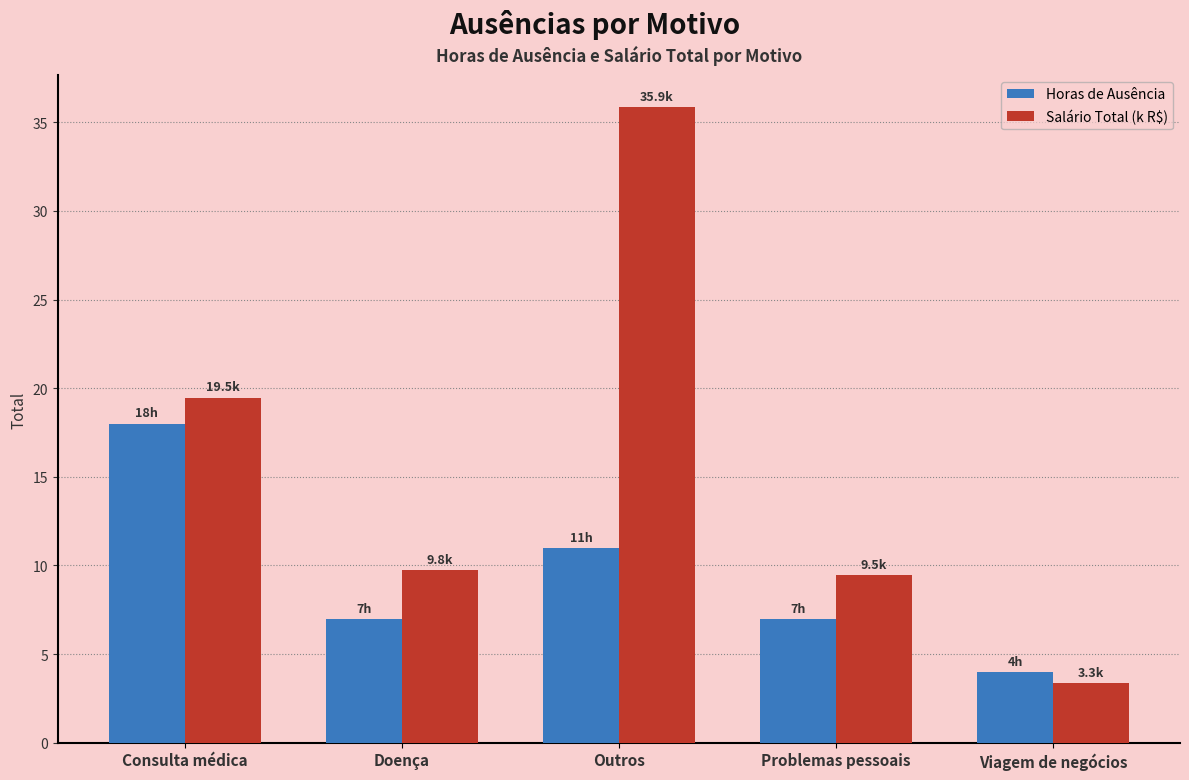

What is the highest value of the Salário Total (k R$) series?

35.9